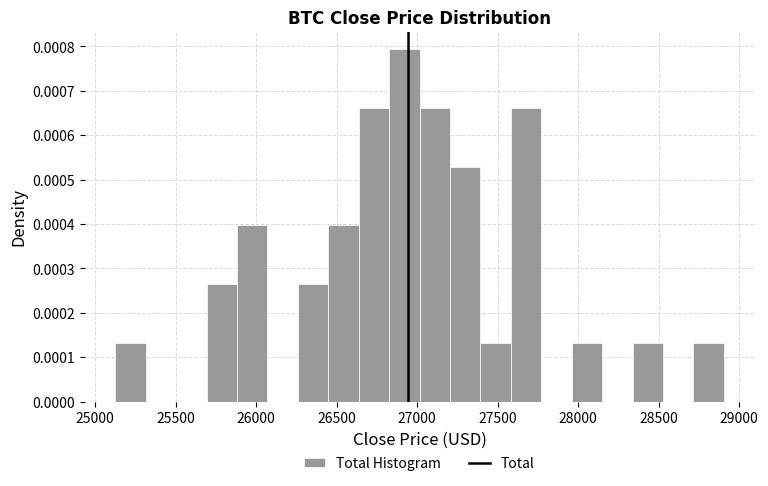

Read against the x-axis, roughly where is the centre of the tallest bar?

26900